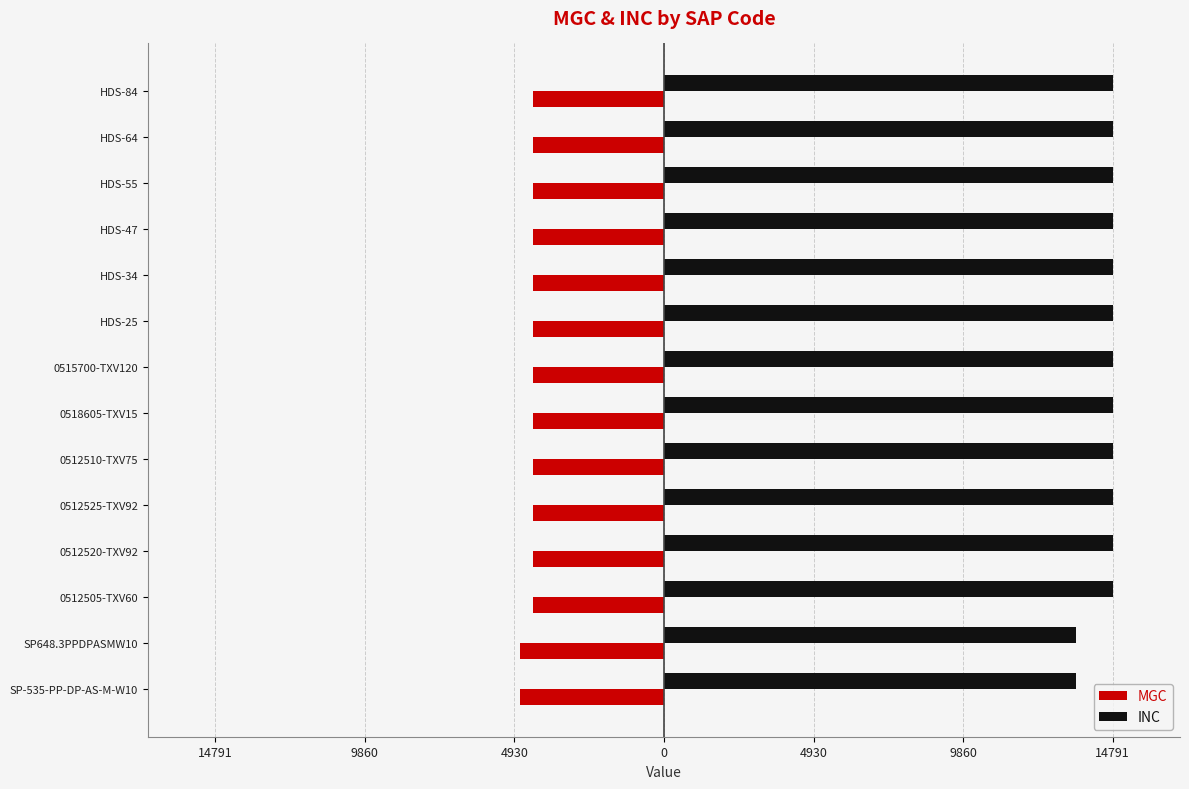

What are all the series names shown in the legend?

MGC, INC